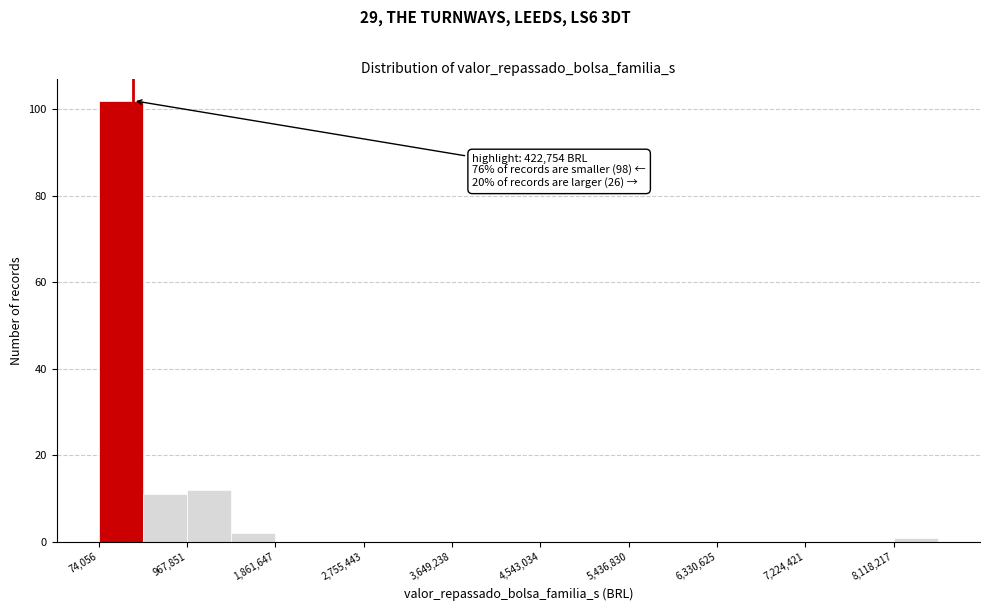

Which range on the x-axis has the tallest bar?

100000 to 500000